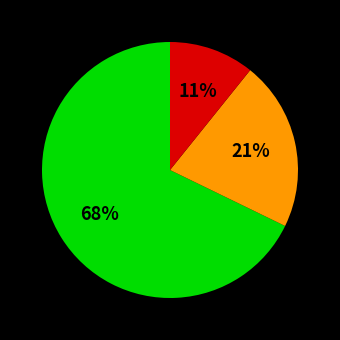

Is there any slice that represents more than half of the pie?

Yes